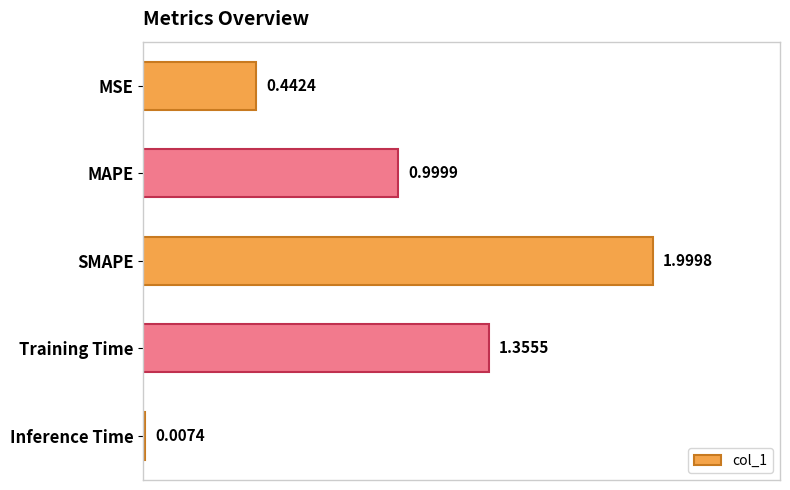

At which category does the chart reach its peak across all series?

SMAPE